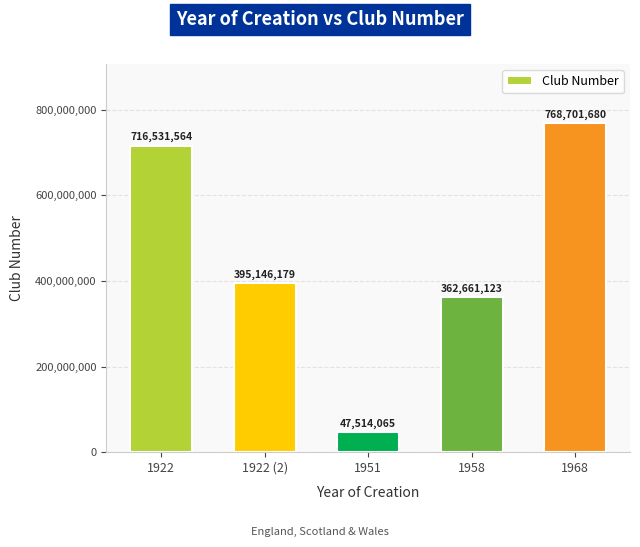

Is it true that the value at 1922 (2) is 135618299?

False